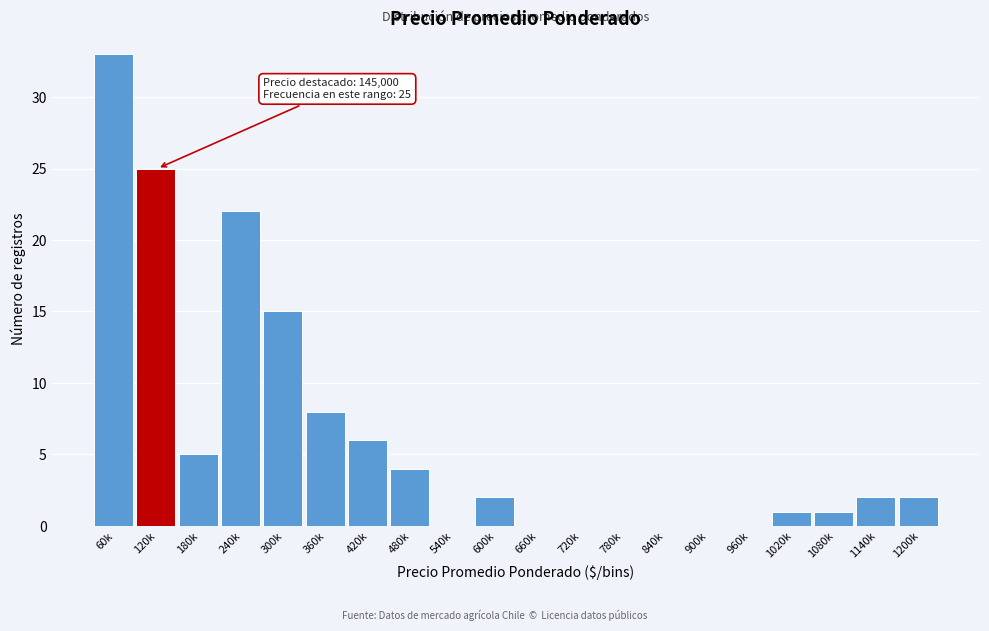

Reading left to right, transcribe all the data shown in this chart.

60k=33	120k=25	180k=5	240k=22	300k=15	360k=8	420k=6	480k=4	540k=0	600k=2	660k=0	720k=0	780k=0	840k=0	900k=0	960k=0	1020k=1	1080k=1	1140k=2	1200k=2